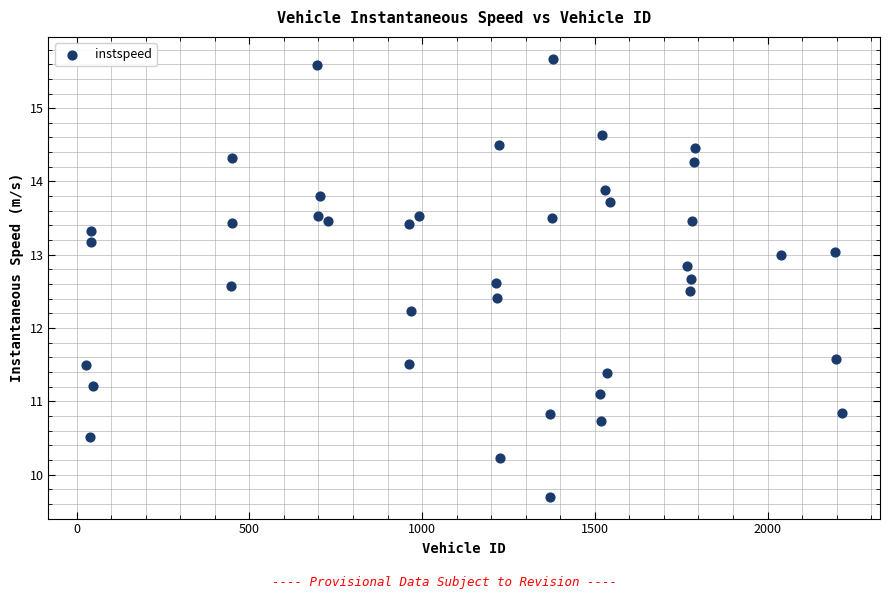

What Y value in the scatter plot is closest to 12?

12.2